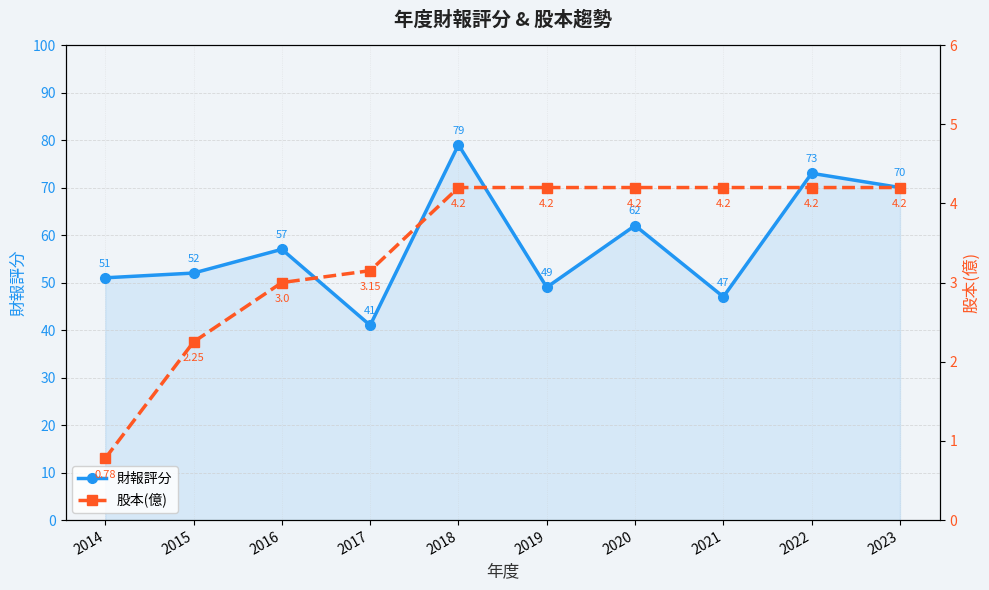

True or false: 股本(億) and 財報評分 intersect in this chart.

False